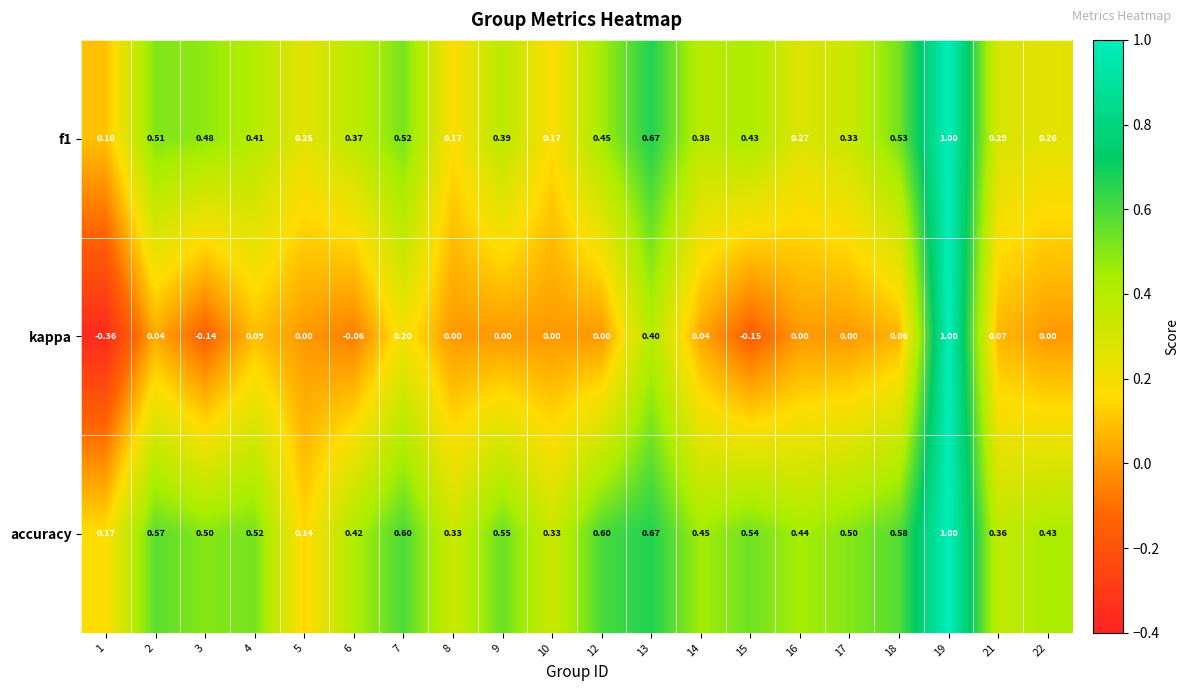

How many series are shown in this chart?

3